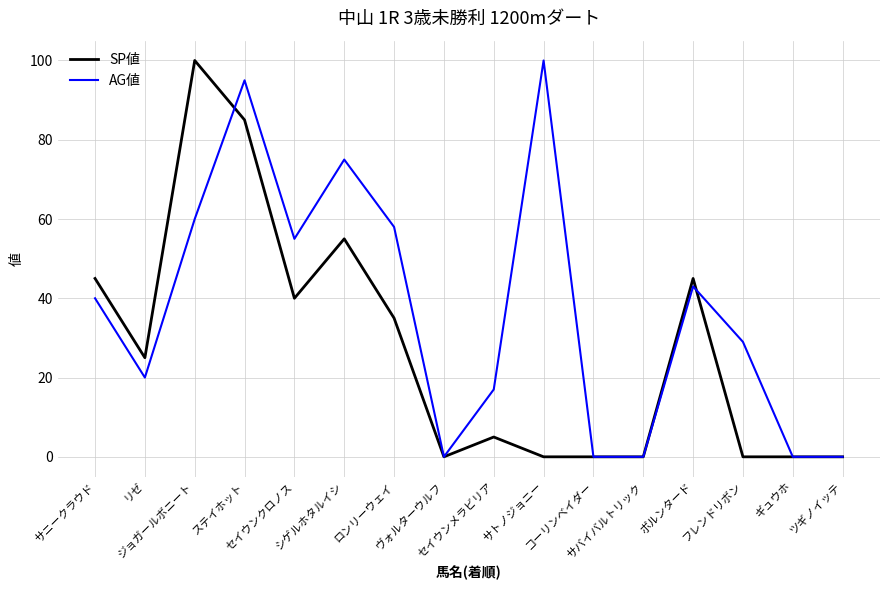

Which series has the largest total across all categories?

AG値